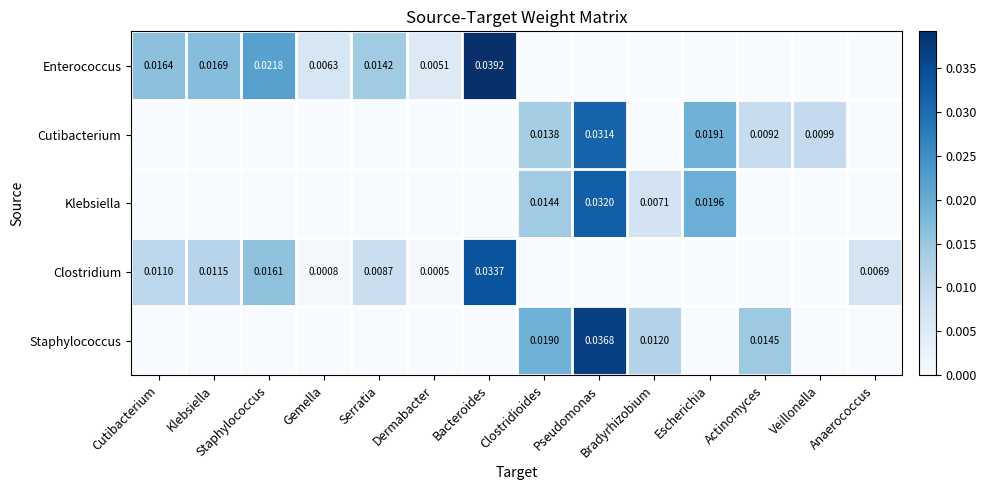

List the series in order of their peak value, lowest first.

Cutibacterium, Klebsiella, Clostridium, Staphylococcus, Enterococcus